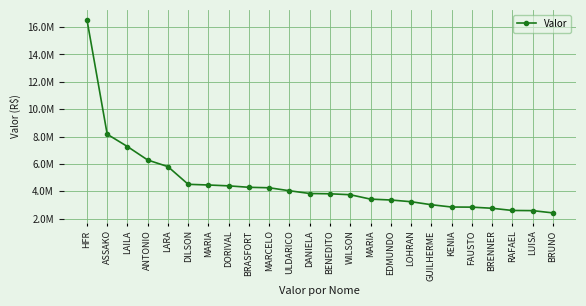

Rank the categories by value from highest to lowest.

HFR, ASSAKO, LAILA, ANTONIO, LARA, DILSON, MARIA, DORIVAL, BRASFORT, MARCELO, ULDARICO, DANIELA, BENEDITO, WILSON, MARIA, EDMUNDO, LOHRAN, GUILHERME, KENIA, FAUSTO, BRENNER, RAFAEL, LUISA, BRUNO